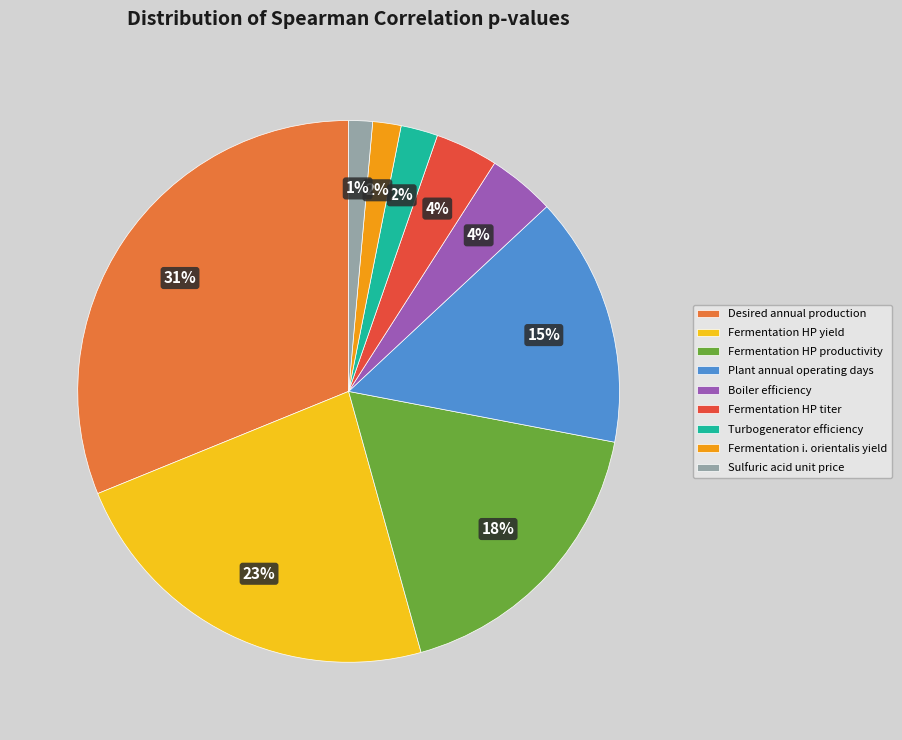

Do Boiler efficiency and Desired annual production together represent more than half of the pie?

No